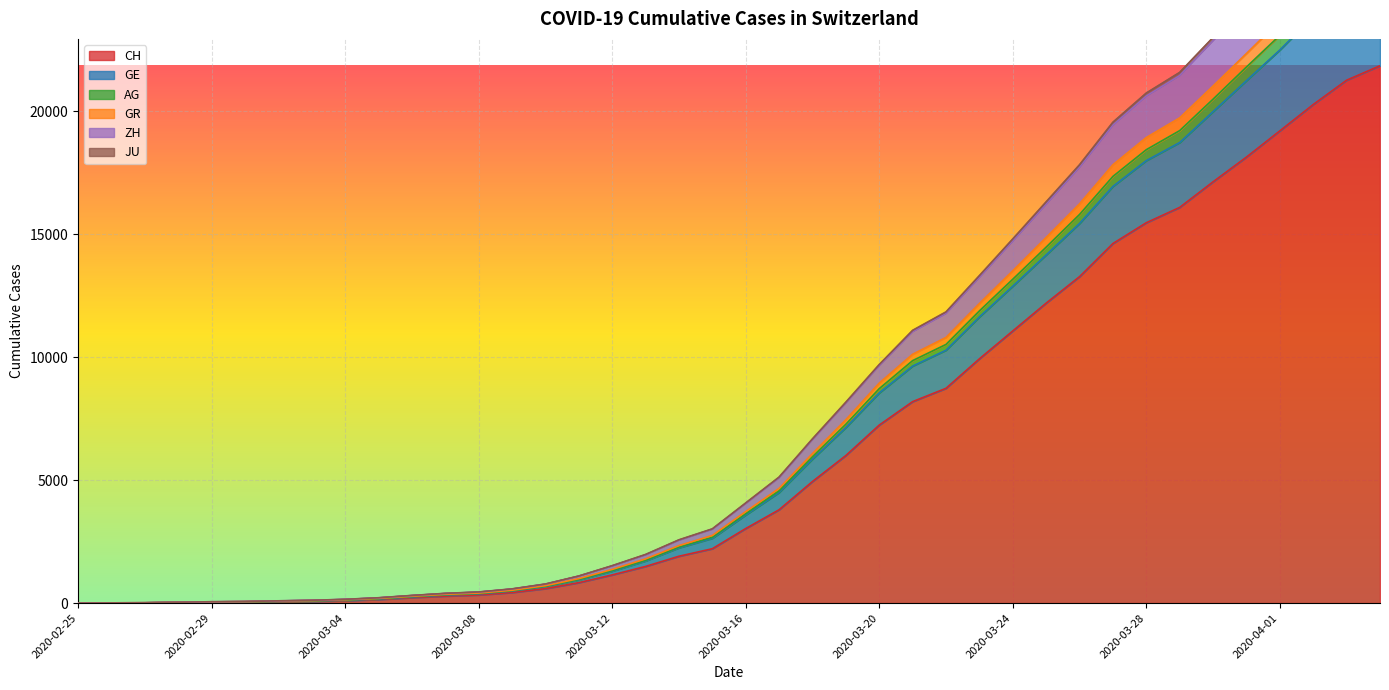

True or false: CH and JU cross at least once.

False